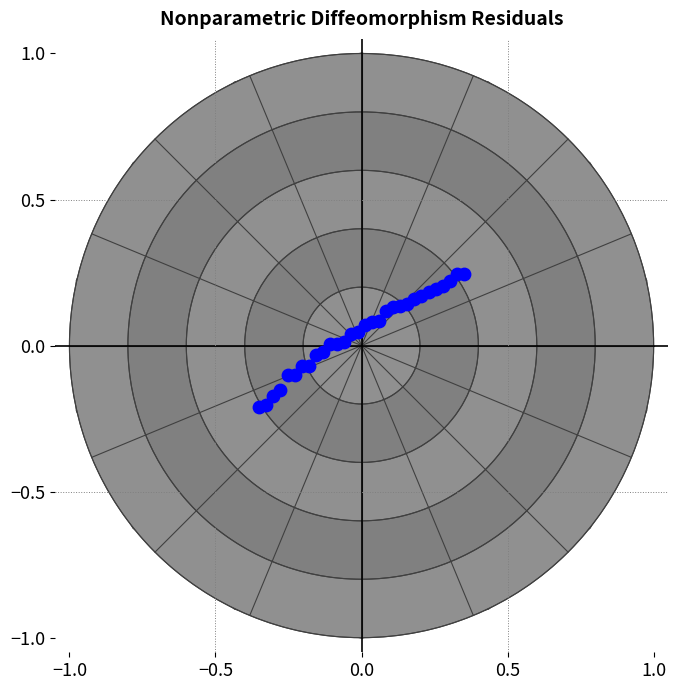

What is the range of X values (max minus min)?

0.7